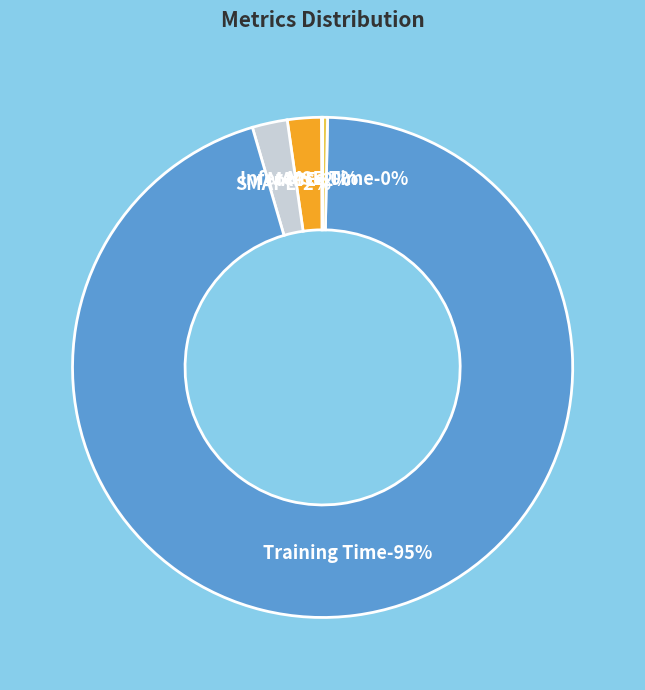

Count the number of slices in the pie.

5